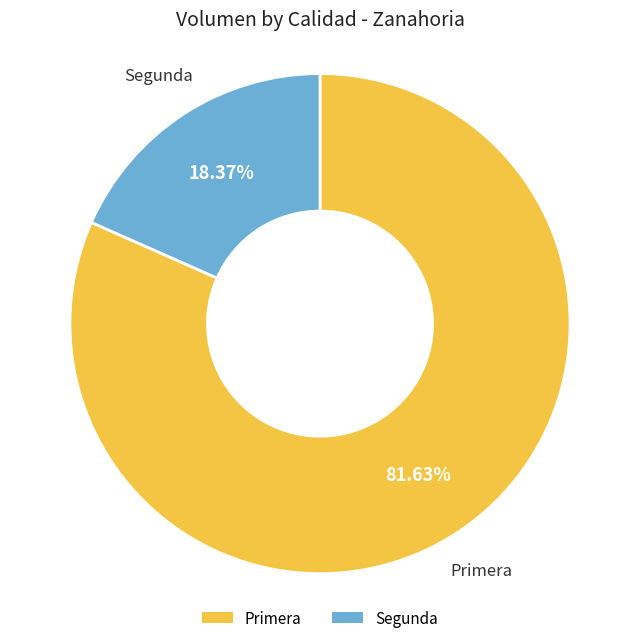

How many slices are in this pie chart?

2